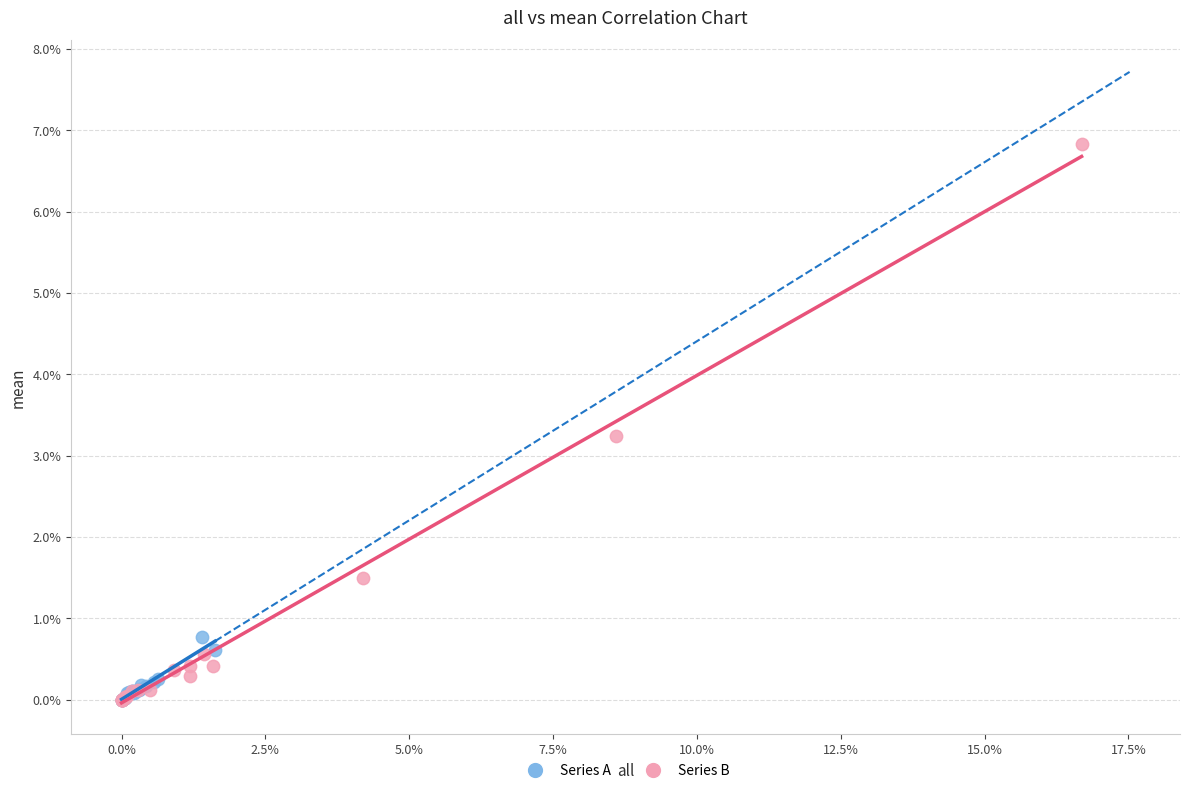

What are all the series names shown in the legend?

Series A, Series B